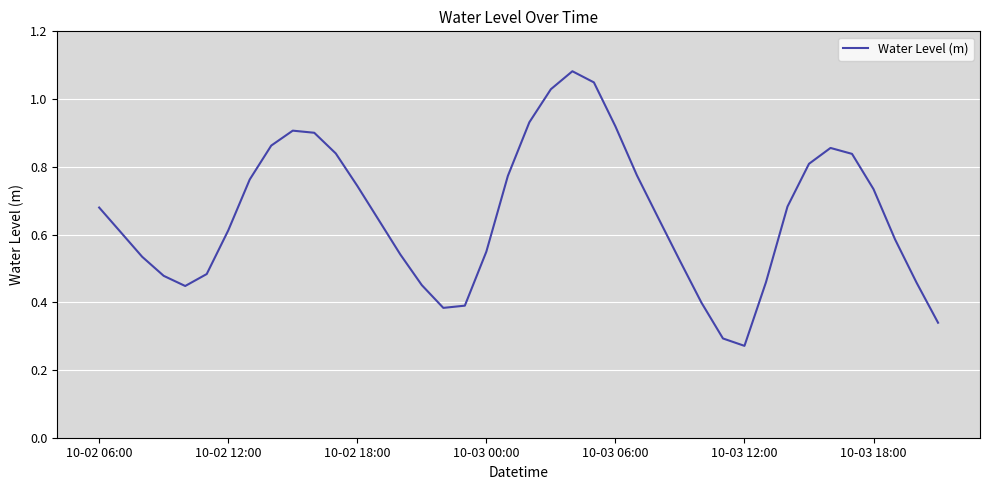

How many lines are shown in the chart?

1